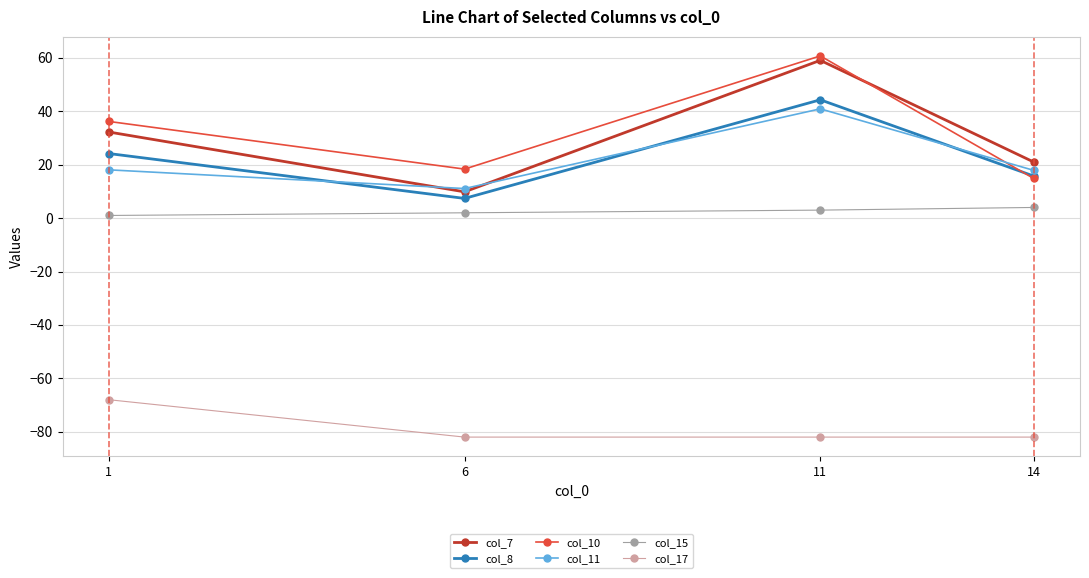

Which series changed the most between 1 and 14?

col_10